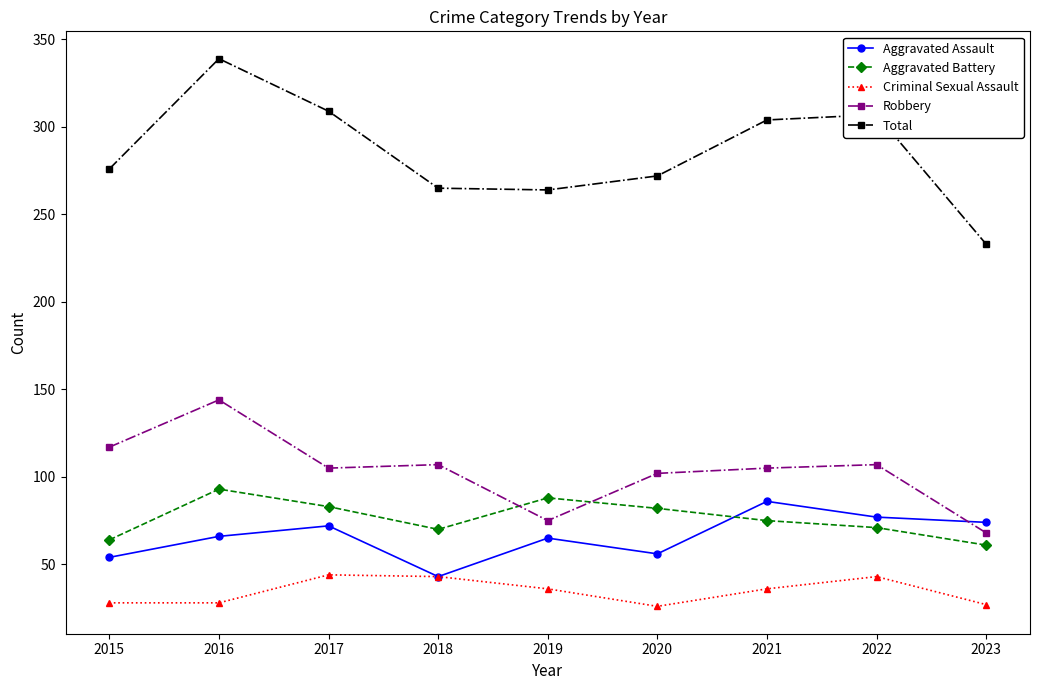

Which series has the largest total across all categories?

Total